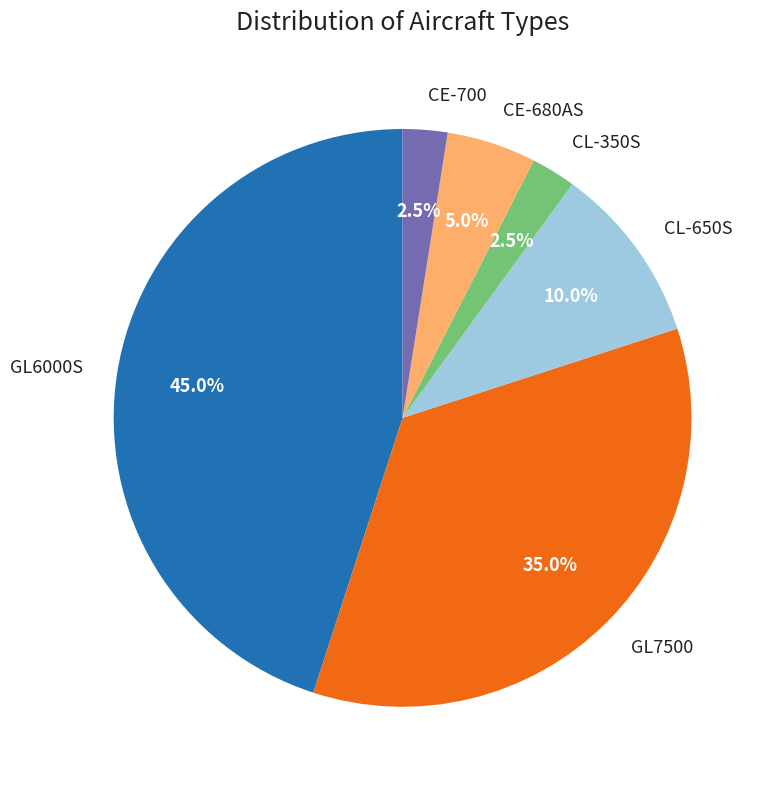

Combined, what portion of the pie is GL6000S and CL-650S?

55.0%